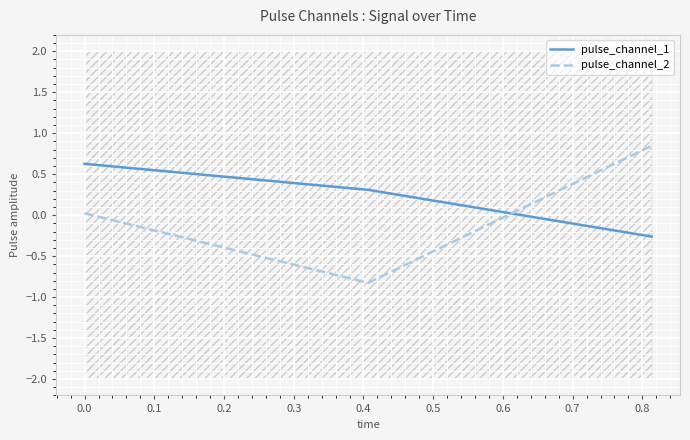

Count the number of data series in this chart.

2